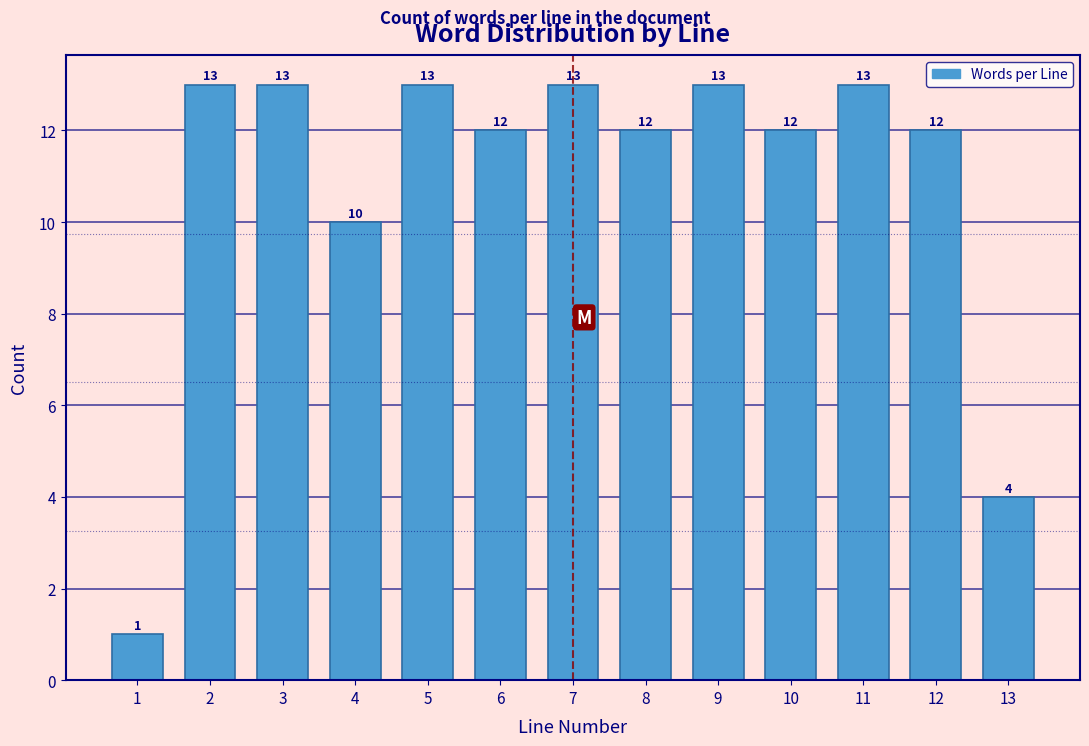

Reading right to left, extract all data points from this chart.

13=4	12=12	11=13	10=12	9=13	8=12	7=13	6=12	5=13	4=10	3=13	2=13	1=1